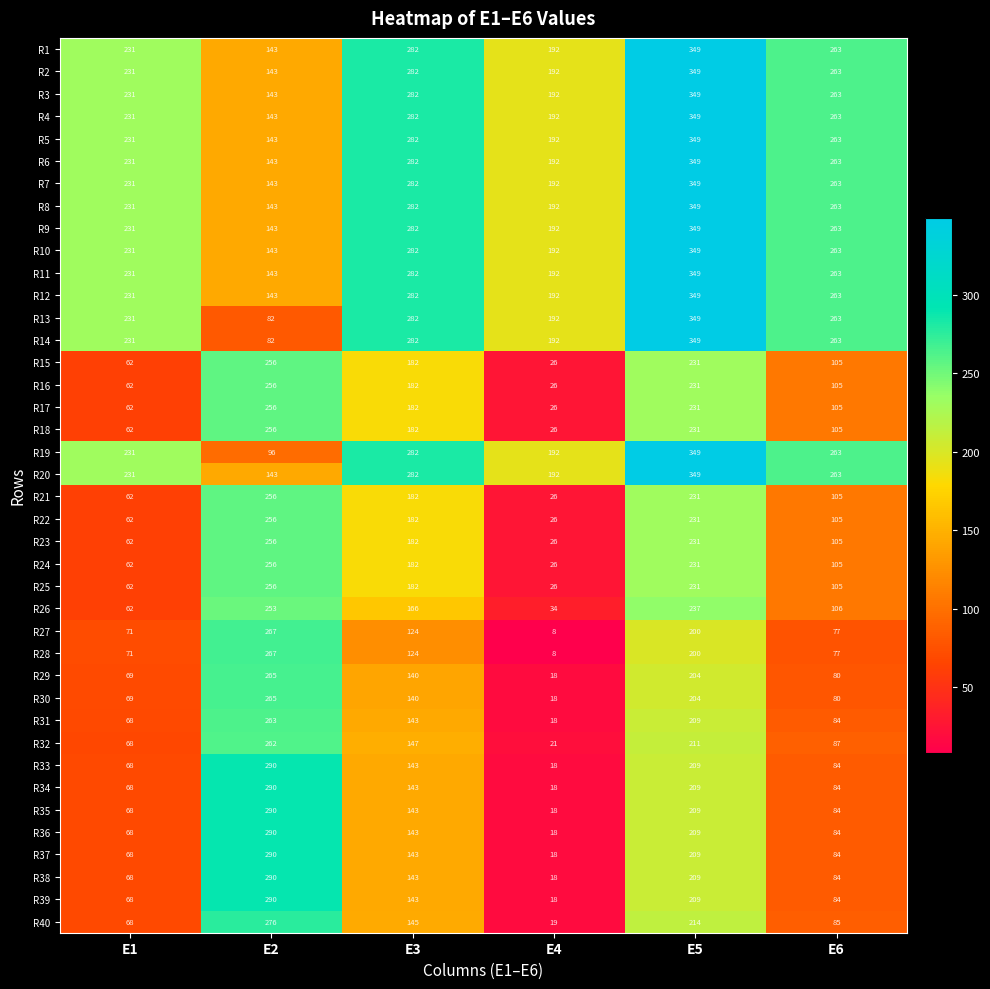

The R15 series shows 256 at E2. True or false?

True